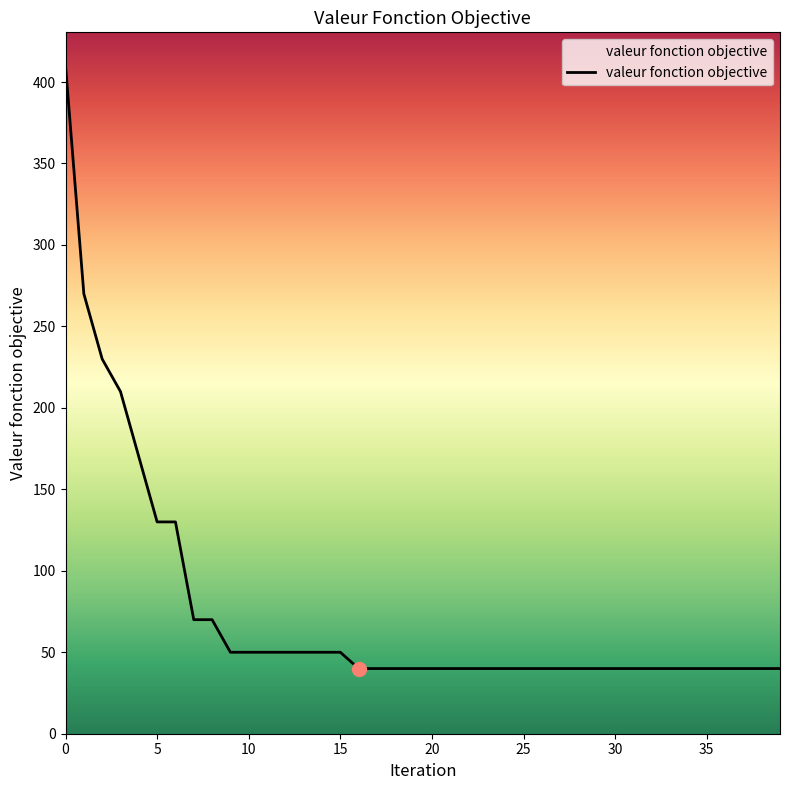

What is the greatest value displayed?

410